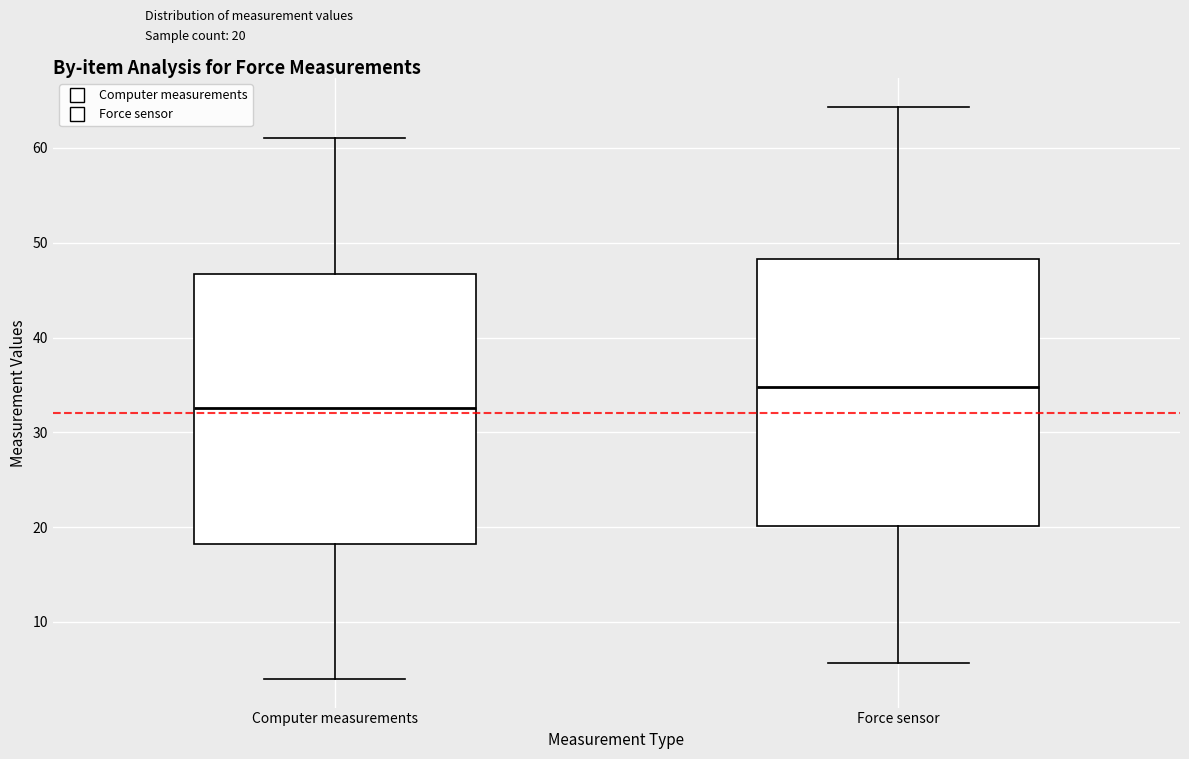

Which box's median line is the highest?

Force sensor